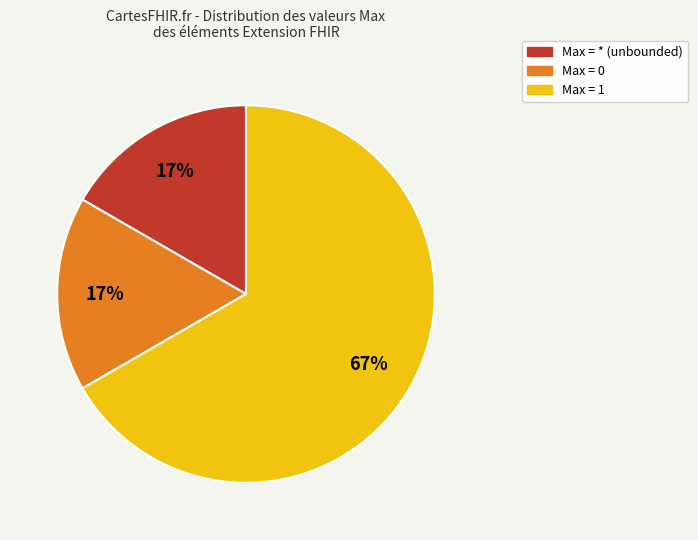

To the nearest percent, what is the average slice percentage?

33%